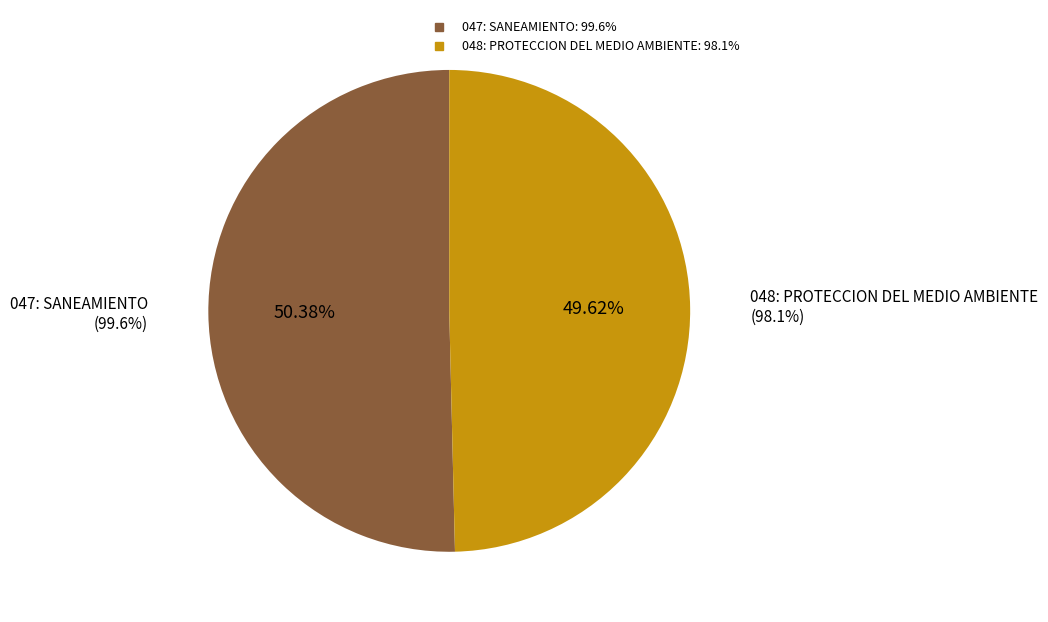

Which has a higher value, 047: SANEAMIENTO or 048: PROTECCION DEL MEDIO AMBIENTE?

047: SANEAMIENTO